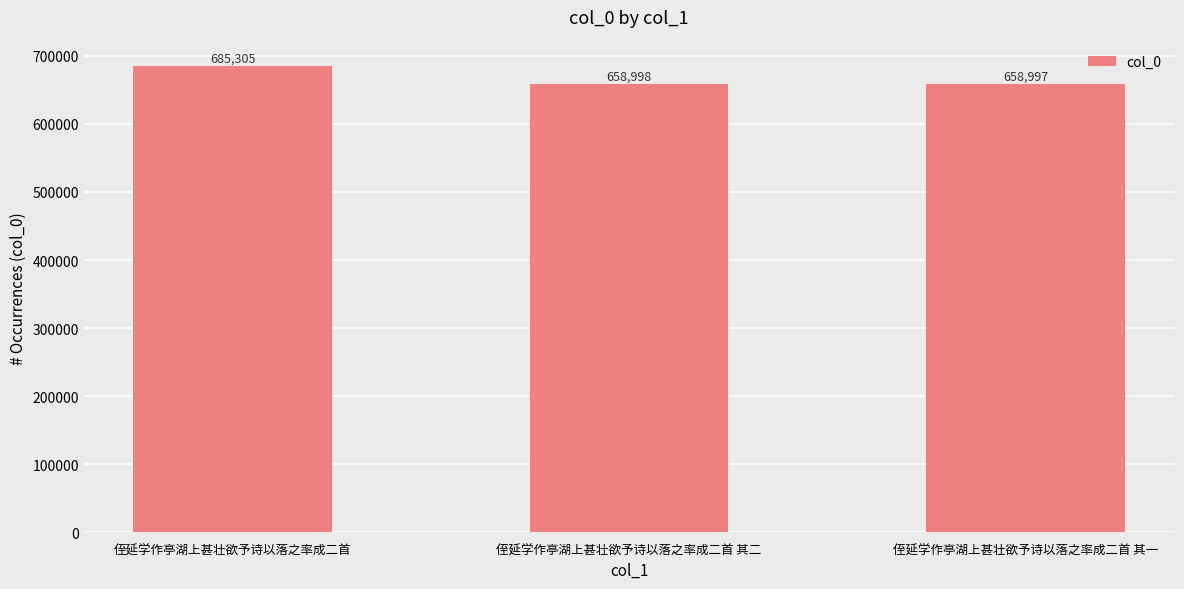

What is the approximate value at 侄延学作亭湖上甚壮欲予诗以落之率成二首 其一, to the nearest 10?

659000